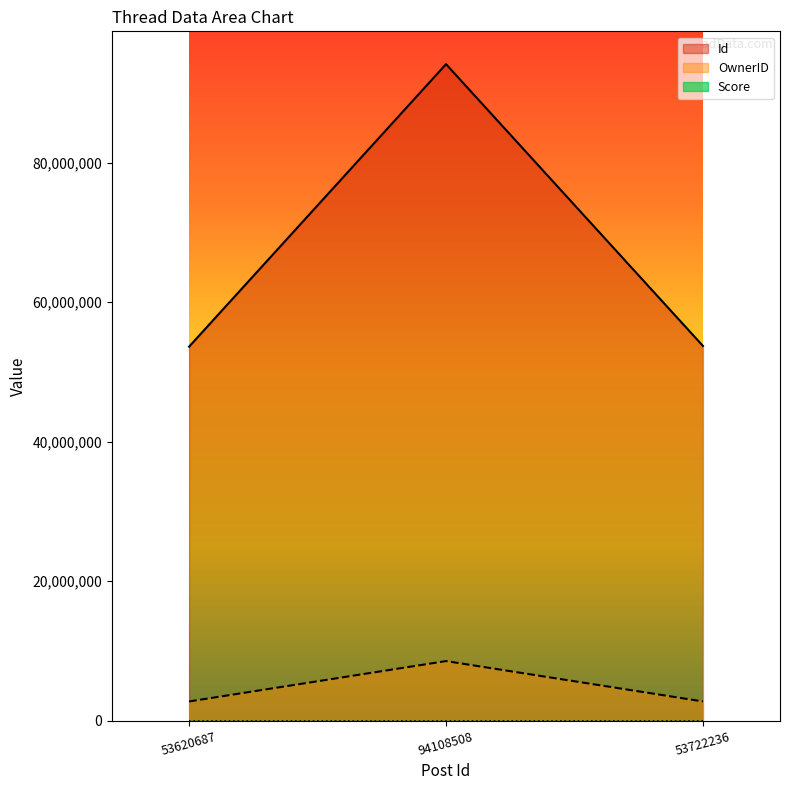

Which series has the widest spread of values?

Id